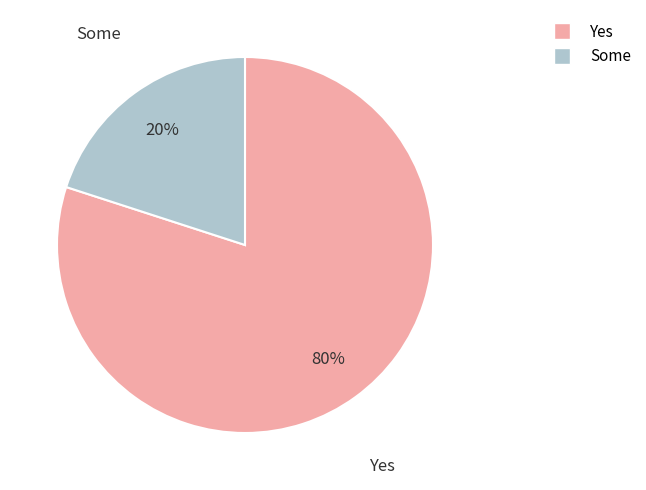

The Yes slice represents 80% of the pie. True or false?

True